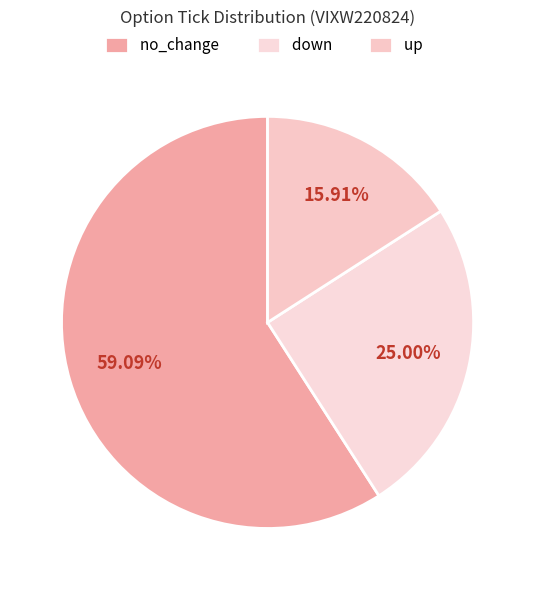

True or false: up accounts for 16% of the total.

True